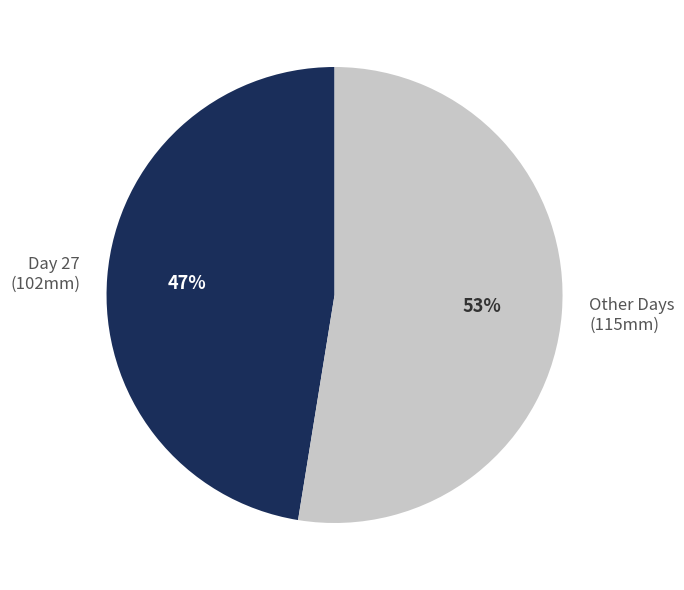

To the nearest percent, what percentage of the pie is Other Days (115mm)?

53%